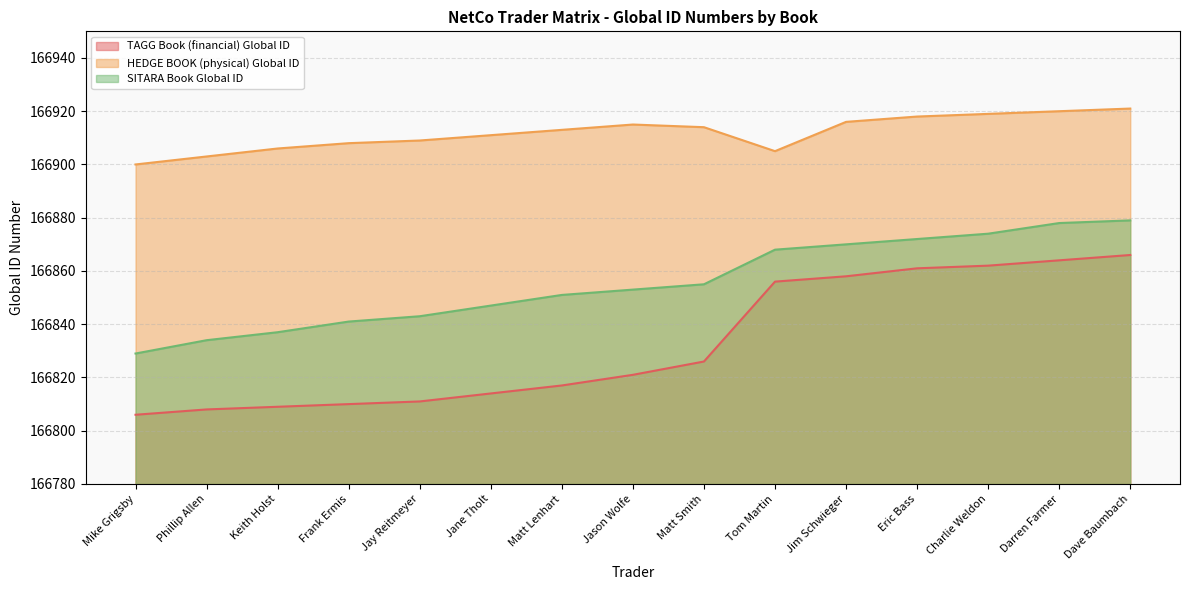

How many data points in HEDGE BOOK (physical) Global ID are less than 166913?

7